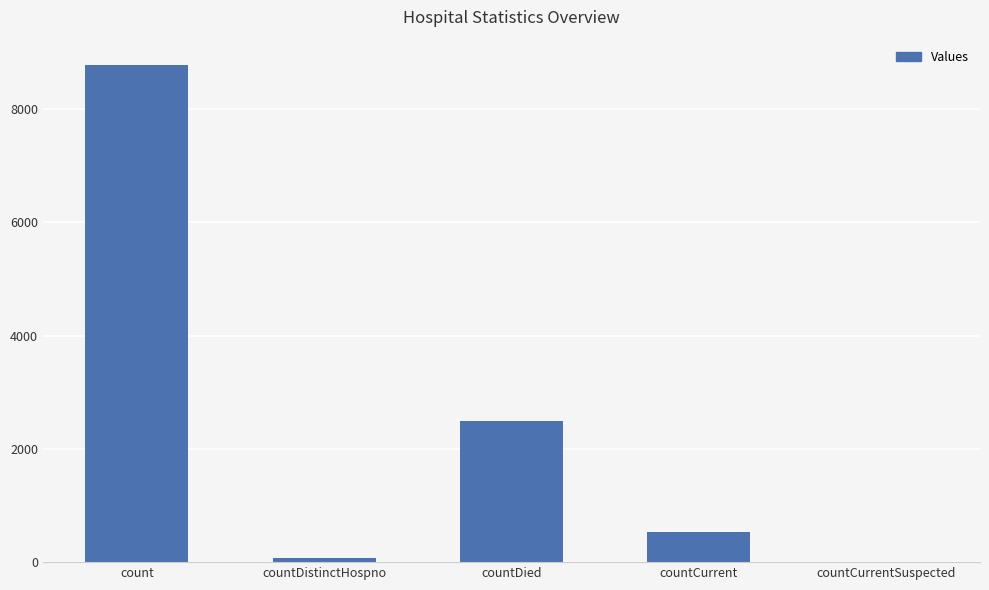

How many categories are shown in the chart?

5